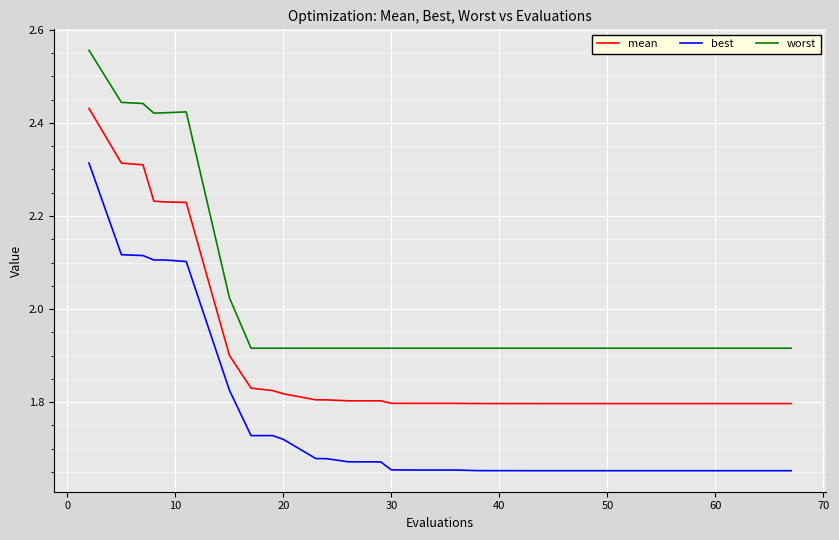

At how many categories does at least one series exceed 1?

40